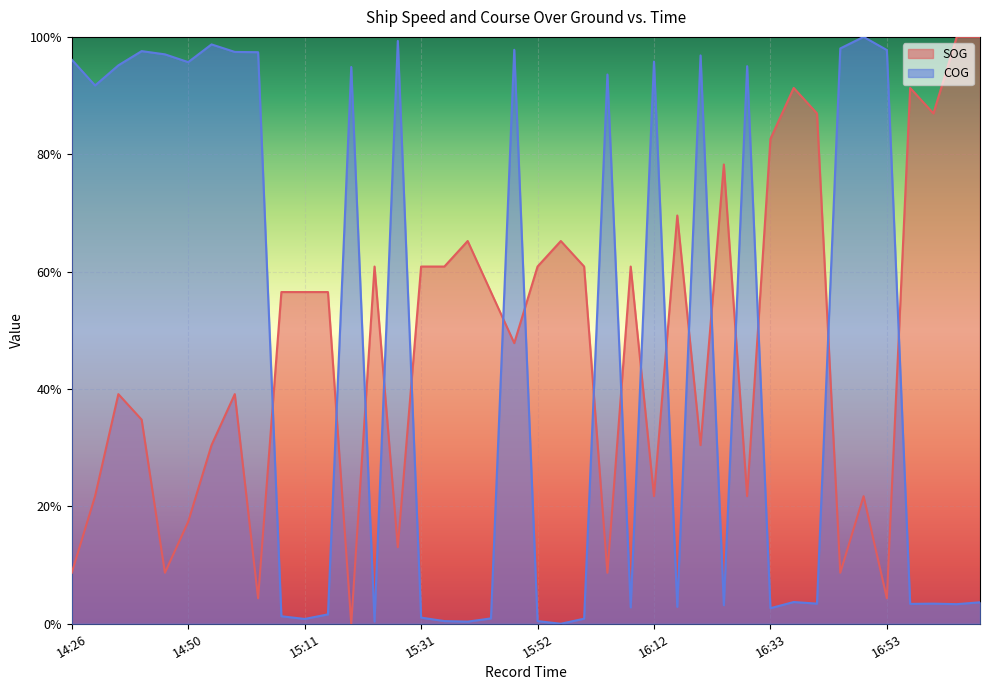

What is the spread (max minus min) of values at 14:29?

0.7